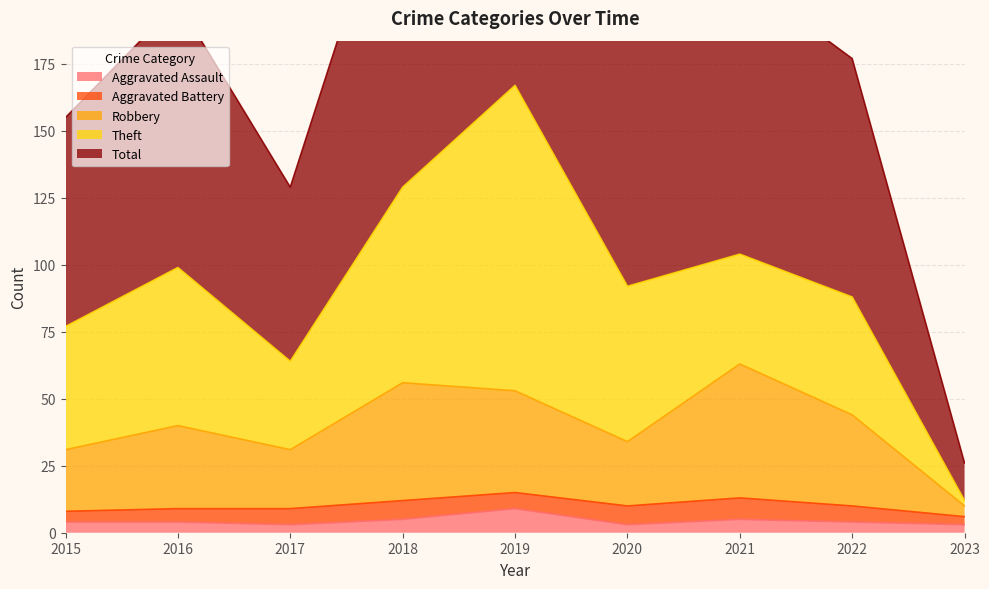

At which label does Aggravated Assault reach its peak?

2019